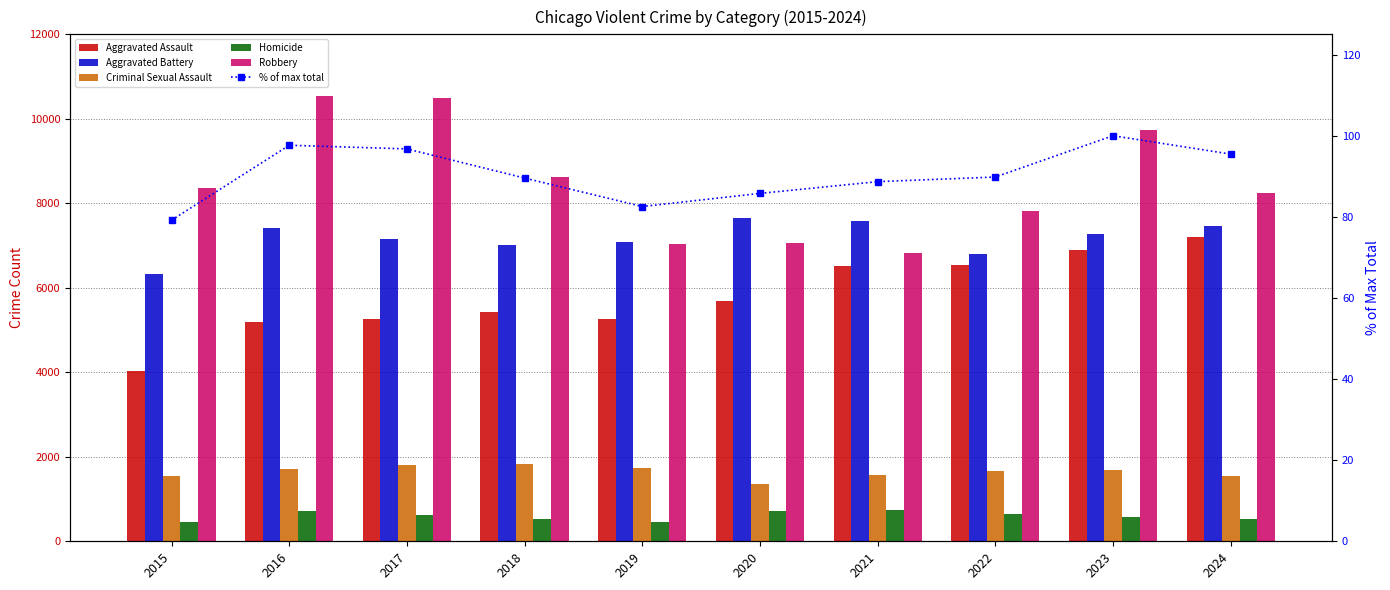

At which category is the sum across all series the highest?

2023